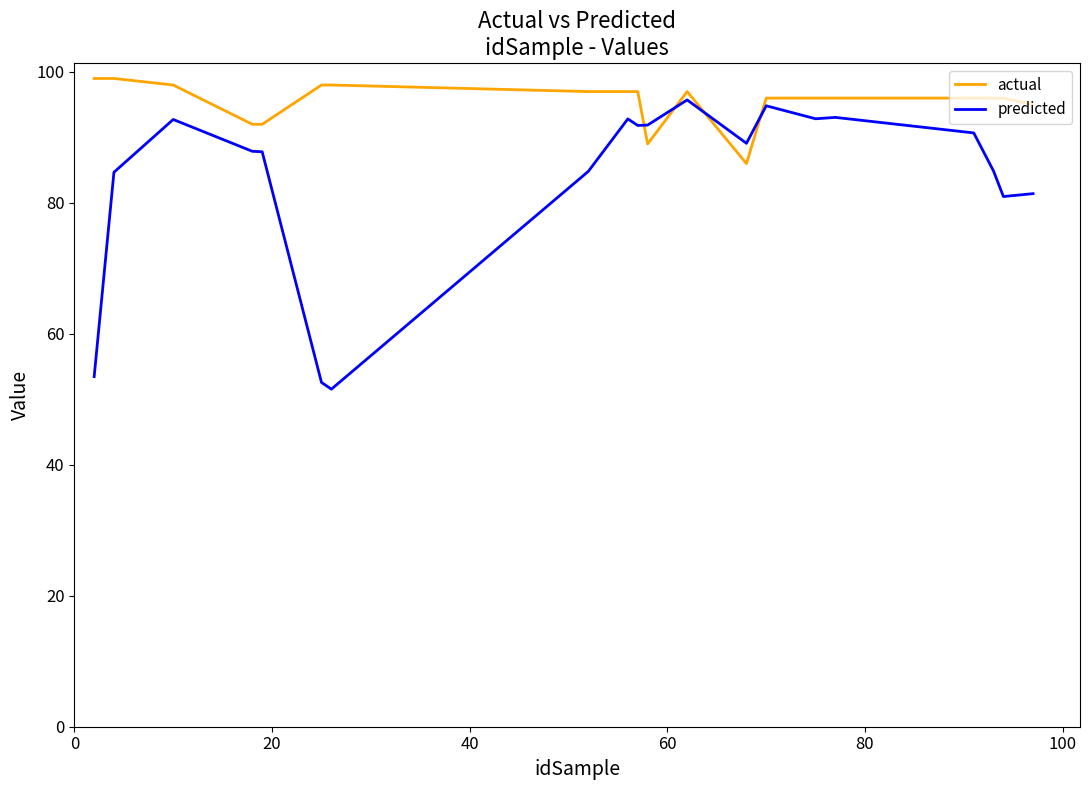

Which series has the largest total across all categories?

actual